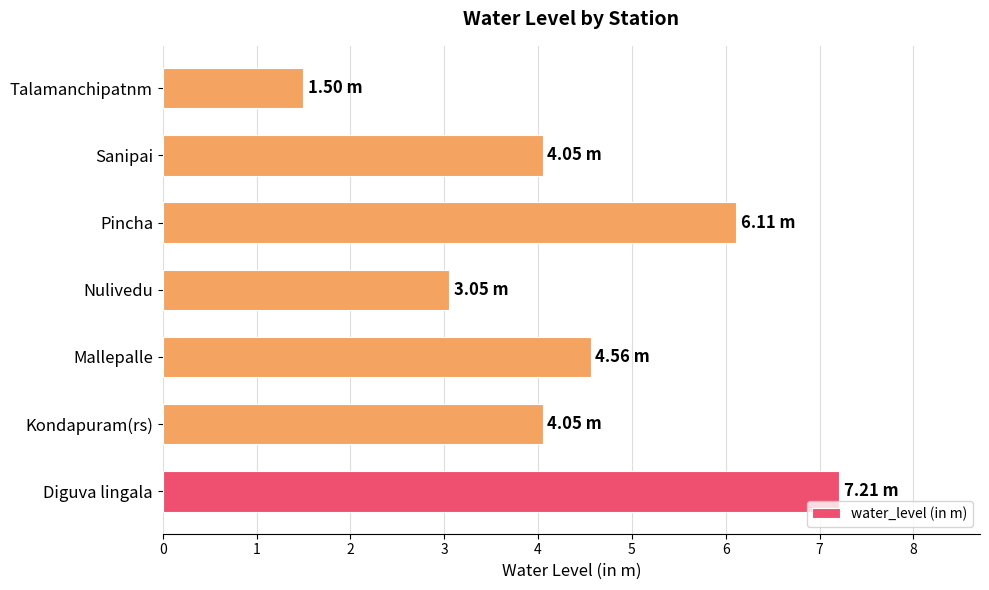

What is the maximum value shown in the chart?

7.2